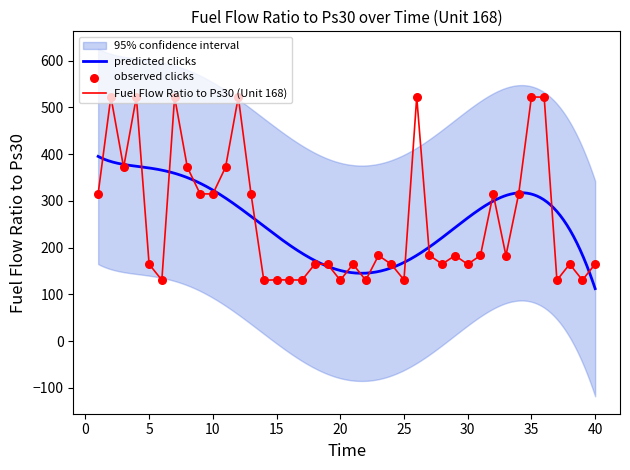

Between 32 and 3, which is larger?

3